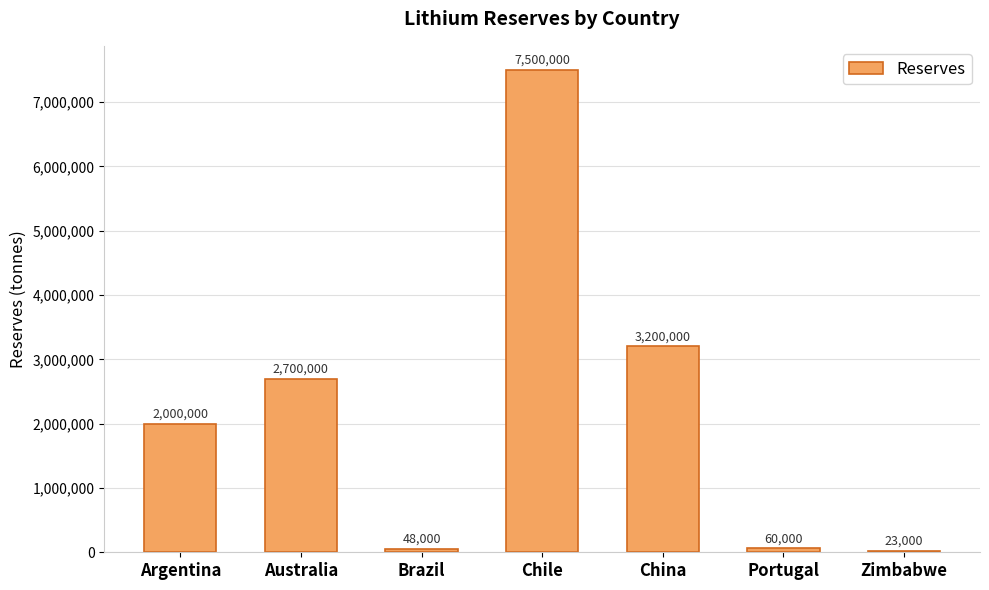

Between Portugal and Argentina, which is larger?

Argentina